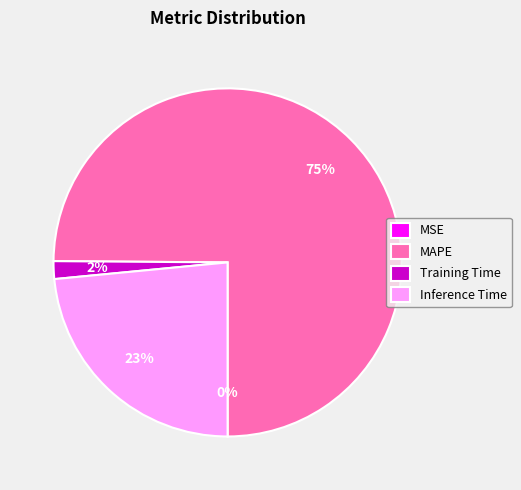

What is the largest slice in the pie chart?

MAPE